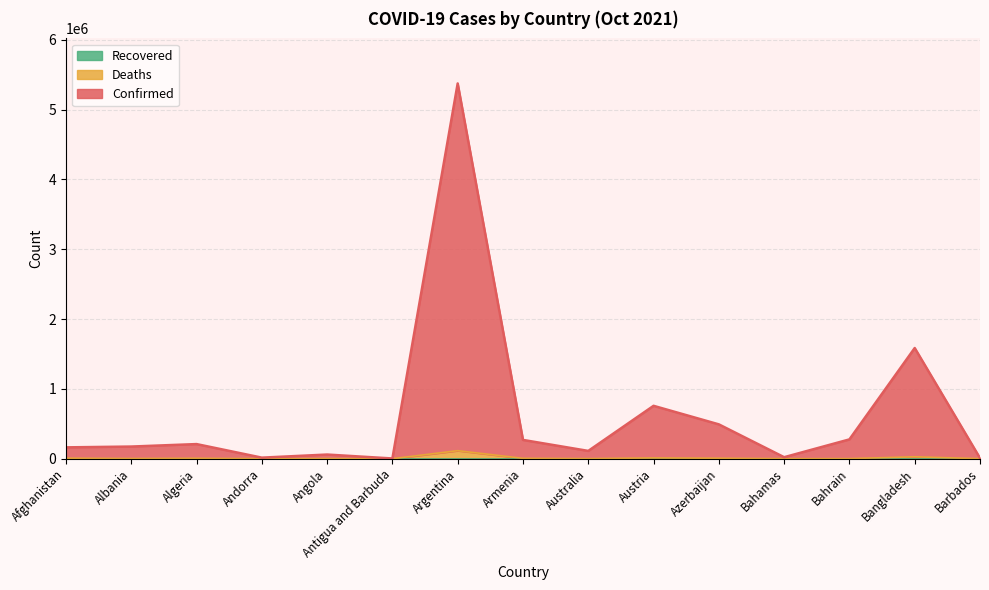

True or false: Deaths has a value of 9610 at Afghanistan.

False